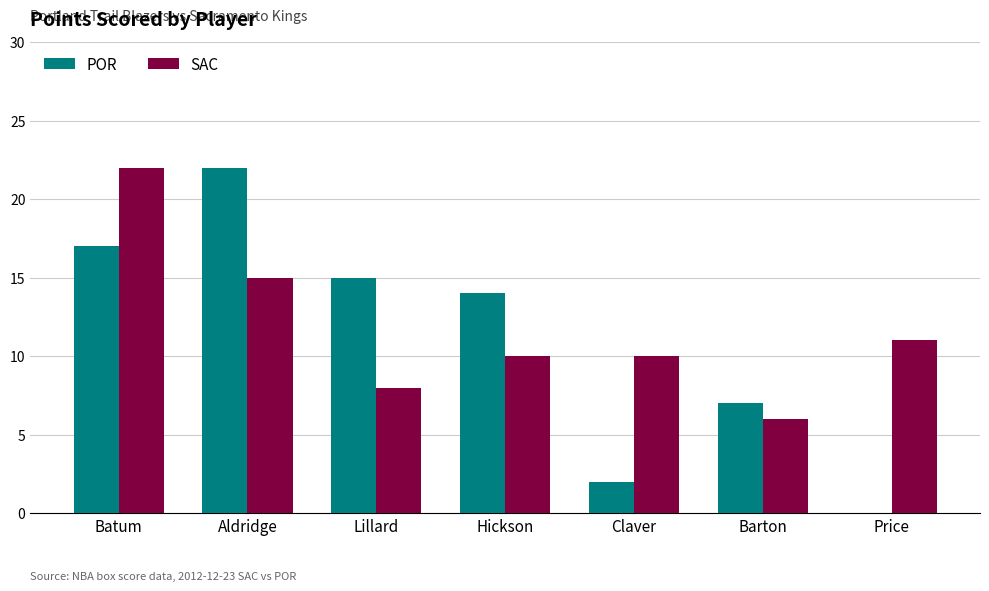

What is the average value of the POR series?

11